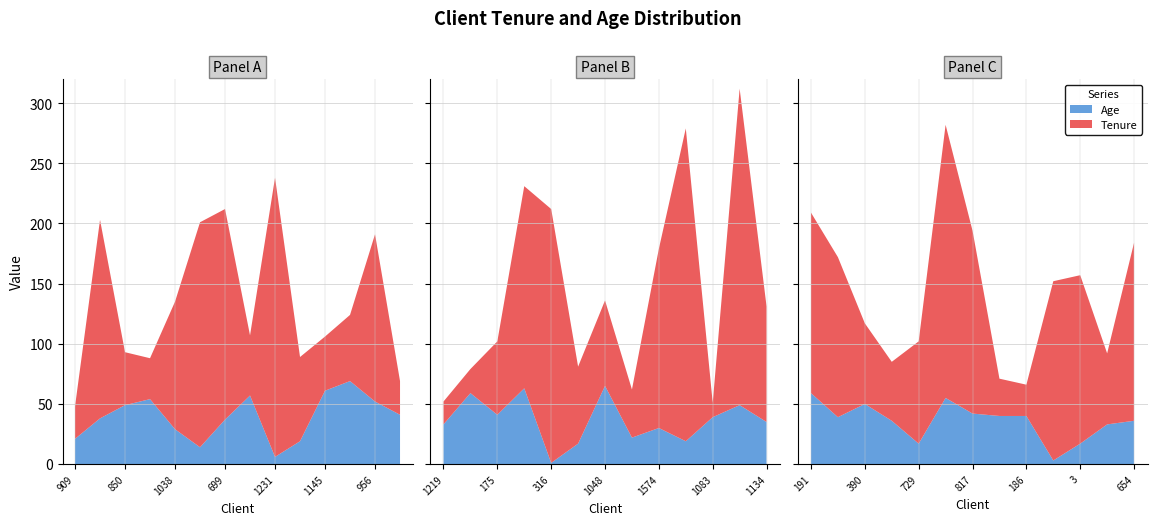

Reading left to right, what are all the values shown in this chart?

Tenure: 909=27	1217=165	850=44	1473=34	1038=106	225=187	699=175	827=50	1231=232	528=70	1145=45	739=55	956=139	517=28	1219=19	1475=20	175=61	137=168	316=211	461=64	1048=71	123=40	1574=149	1160=260	1083=12	36=263	1134=96	191=150	689=133	390=67	1218=49	729=85	7=227	817=152	994=31	186=26	682=149	3=140	363=59	654=148
Age: 909=21	1217=38	850=49	1473=54	1038=29	225=14	699=37	827=57	1231=6	528=19	1145=61	739=69	956=52	517=41	1219=33	1475=59	175=41	137=63	316=1	461=17	1048=65	123=22	1574=30	1160=19	1083=39	36=49	1134=35	191=59	689=39	390=50	1218=36	729=17	7=55	817=42	994=40	186=40	682=3	3=17	363=33	654=36